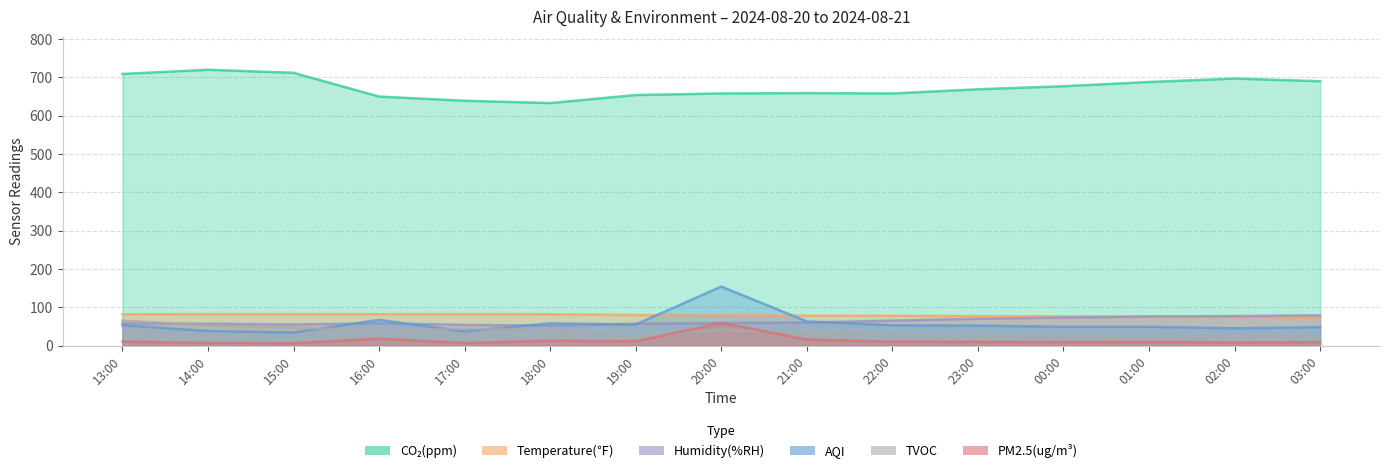

Where does the PM2.5(ug/m³) series first go above 9?

13:00